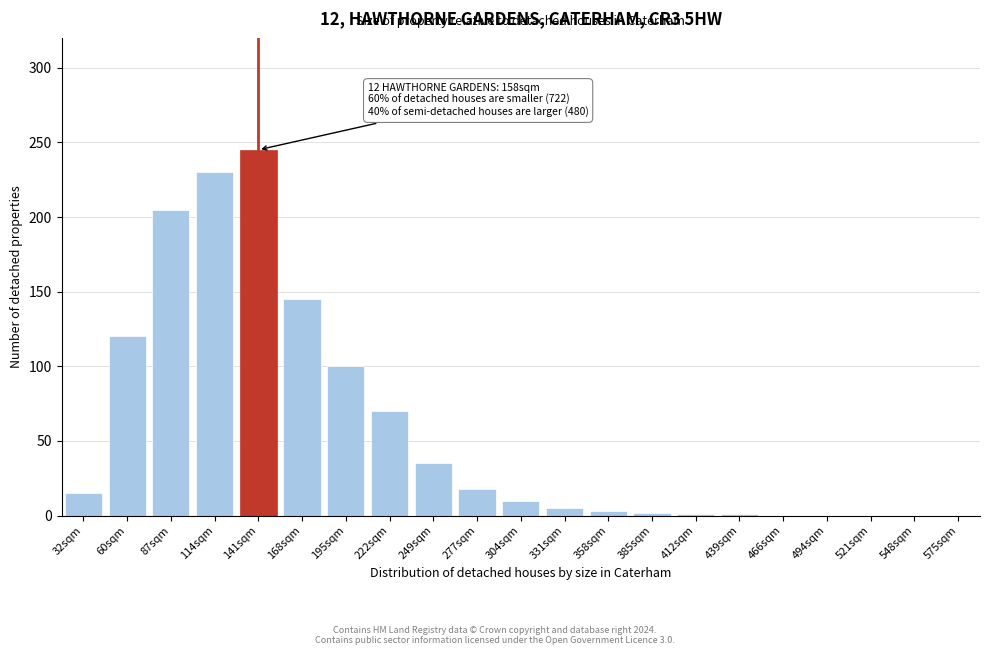

What is the sum of all values?

1205